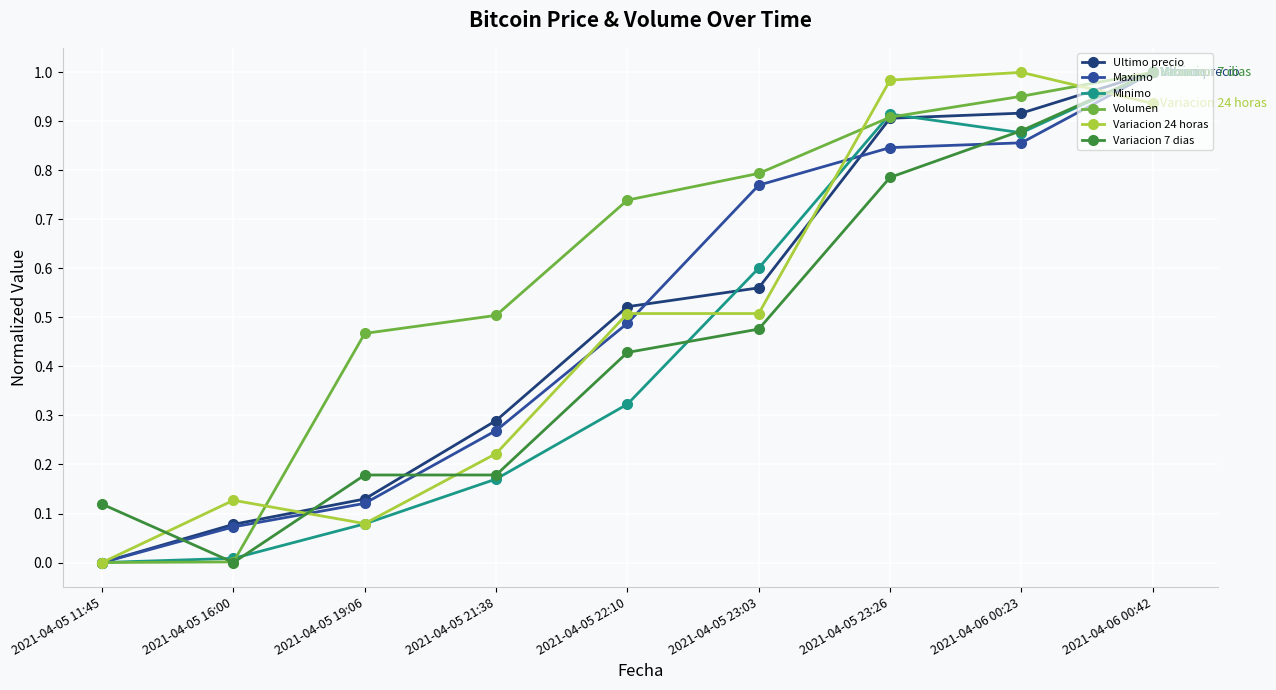

How many distinct data groups are displayed?

6